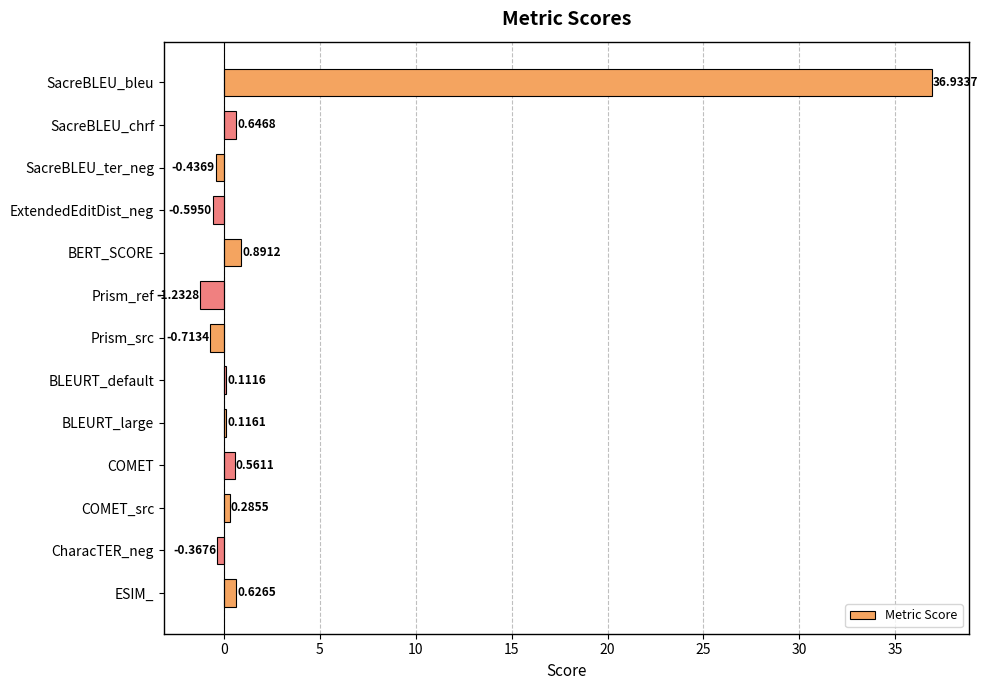

Are the bars grouped side by side (vs. stacked)?

No